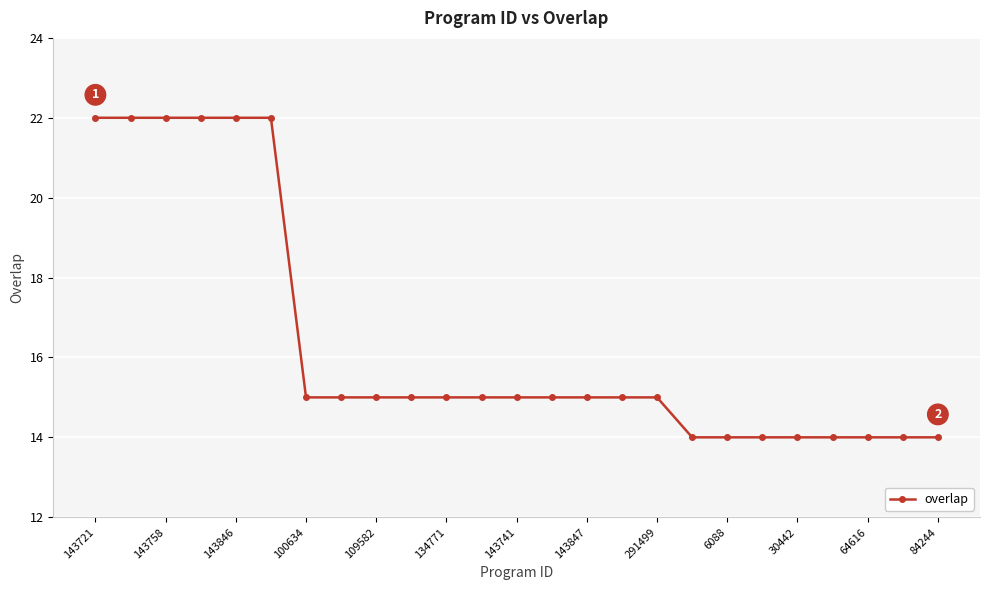

Is this an area chart (filled region under the line)?

No